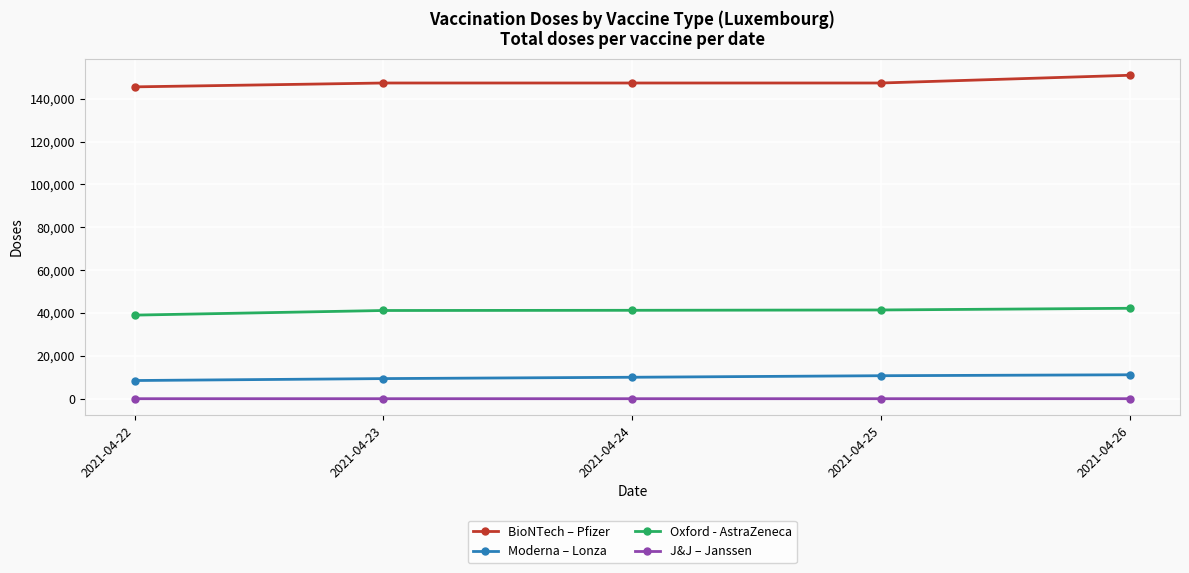

Is it true that BioNTech – Pfizer equals 147329 at 2021-04-23?

True